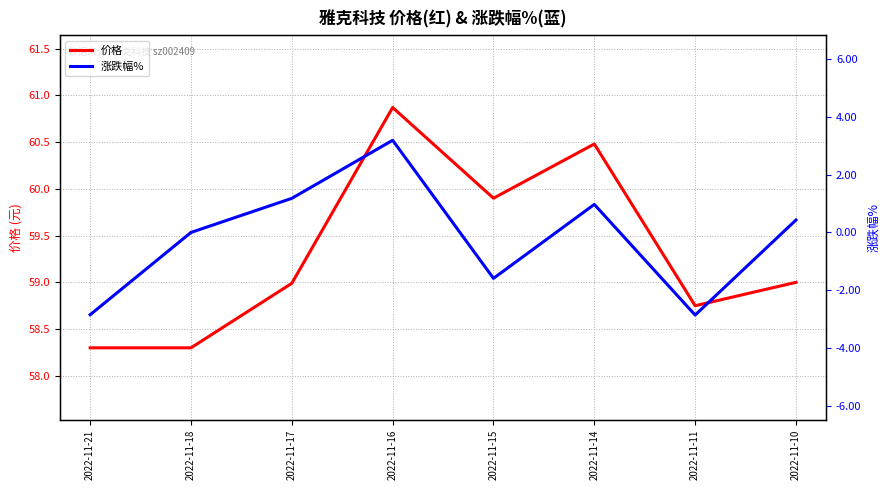

Is it true that 价格 equals 14.7 at 2022-11-21?

False